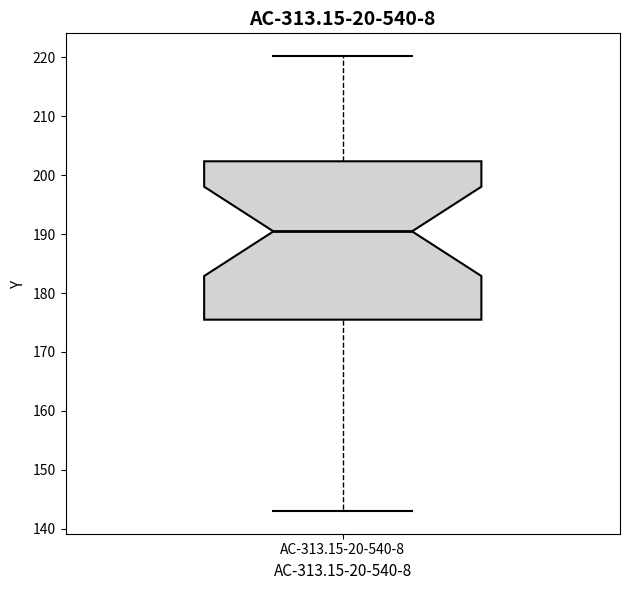

Transcribe this box plot: give where the median line is, the range the box spans, and where the two whiskers end, as read against the y-axis. The values are not printed on the chart, so give them approximately, as read against the axis.

median 190, box 175 to 202, whiskers 143 to 220